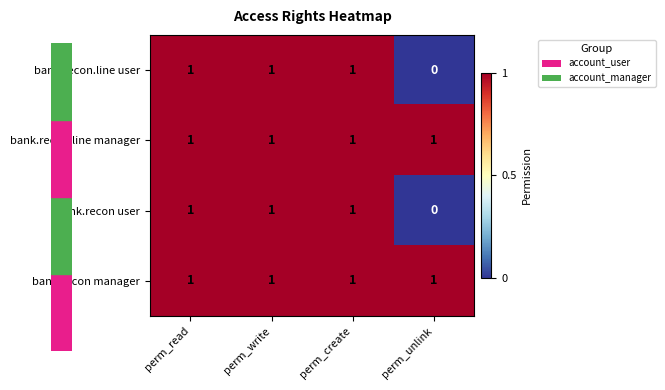

What is the total value across all series at perm_write?

4